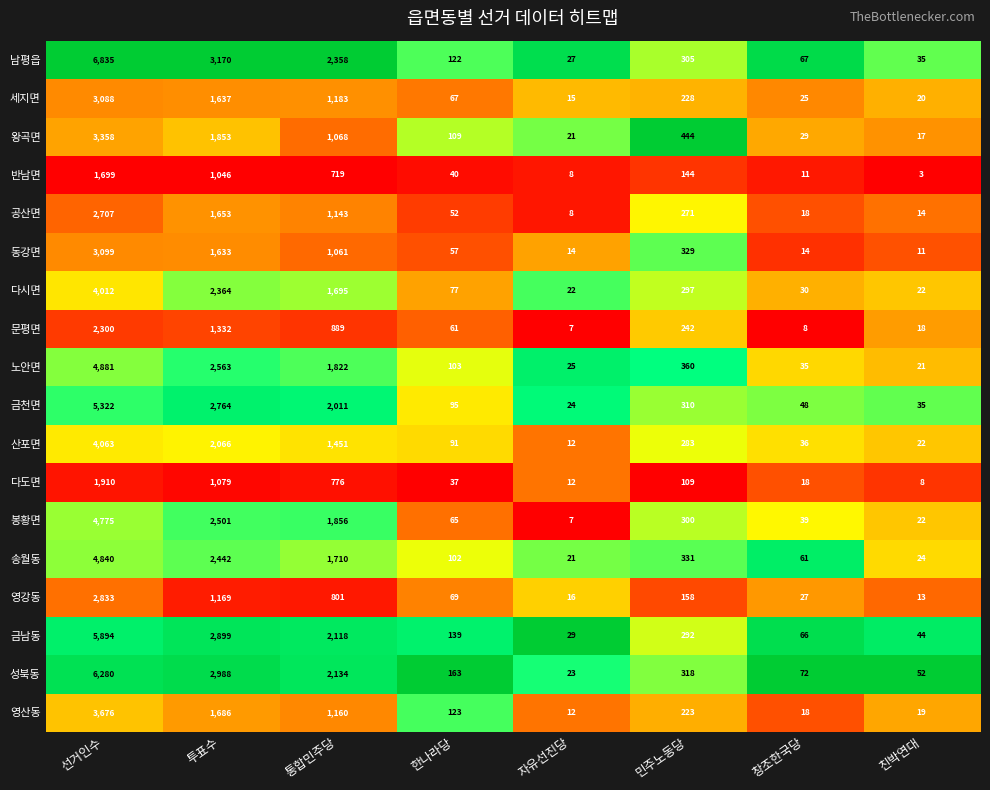

Between 투표수 and 자유선진당, which series saw the biggest shift?

남평읍